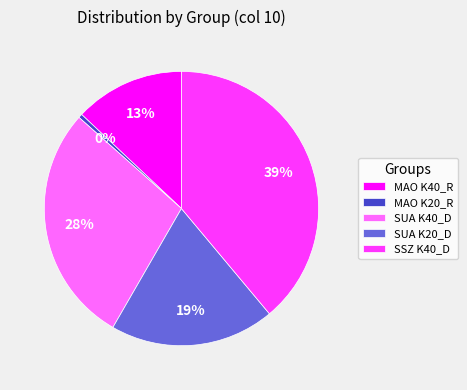

Rank the categories by value from highest to lowest.

SSZ K40_D, SUA K40_D, SUA K20_D, MAO K40_R, MAO K20_R